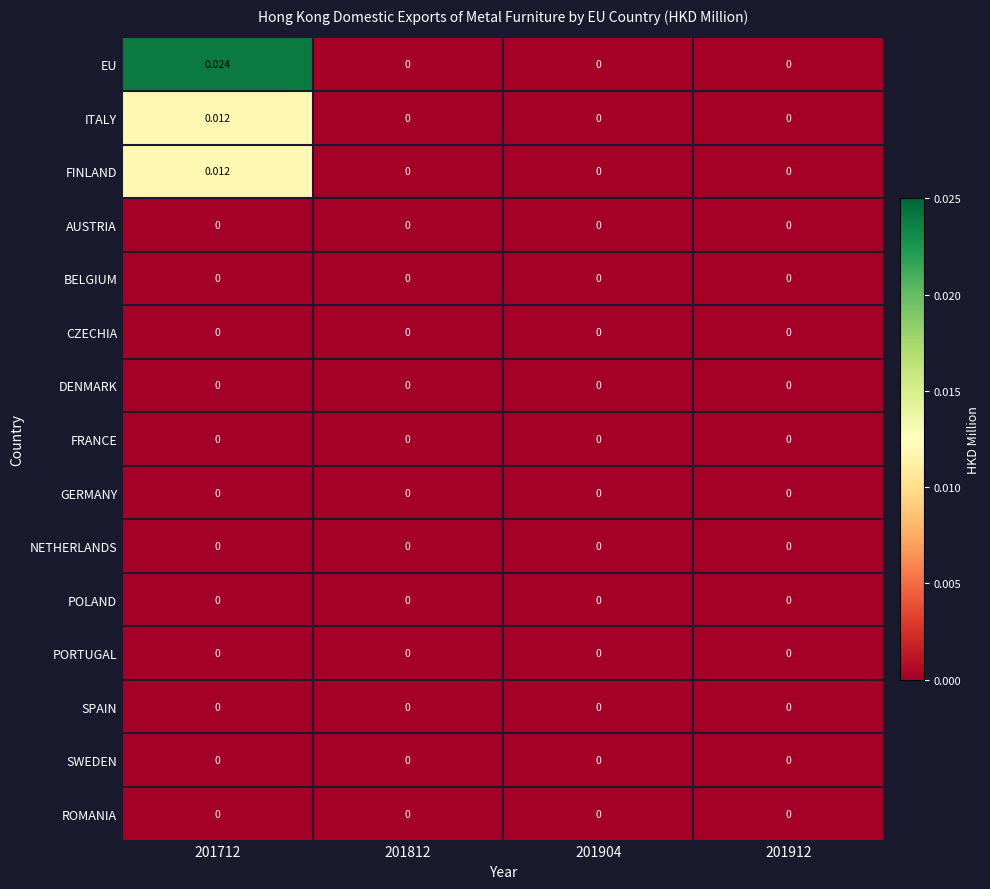

Which series has the largest range (max minus min)?

EU